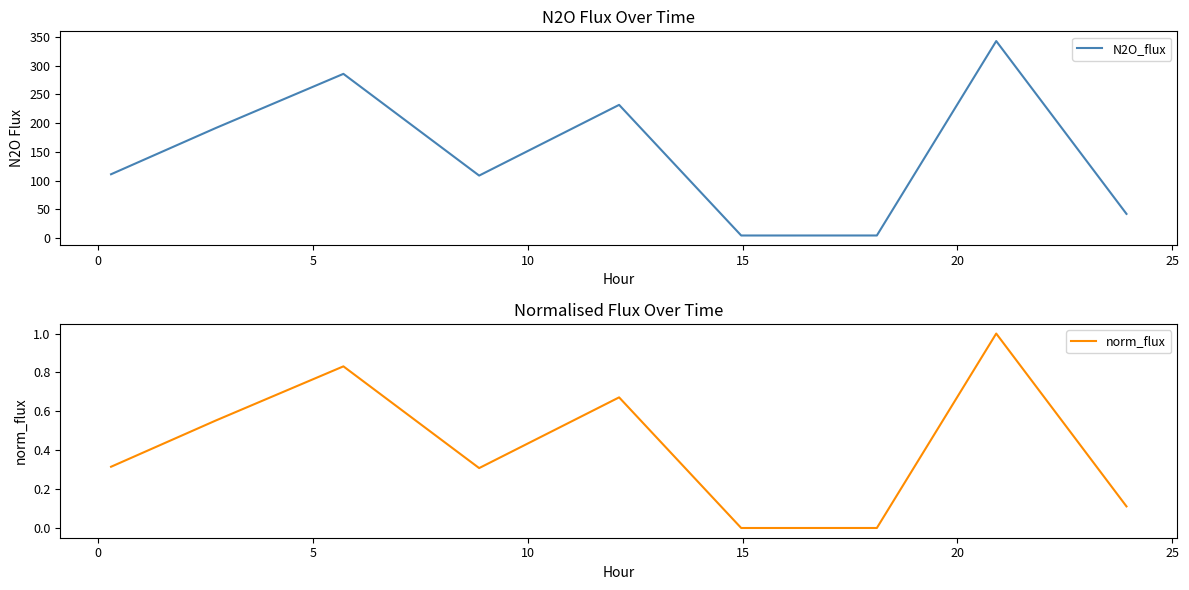

At 5, list the series in order from smallest to largest.

norm_flux, N2O_flux